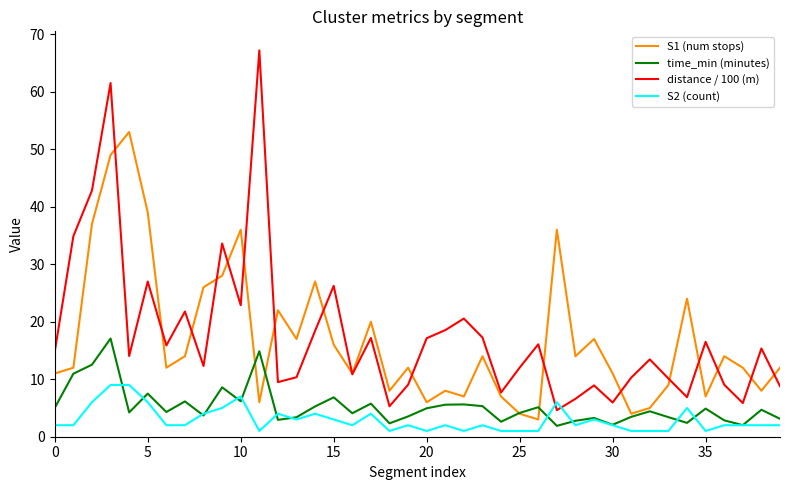

What is the greatest value displayed?

67.2